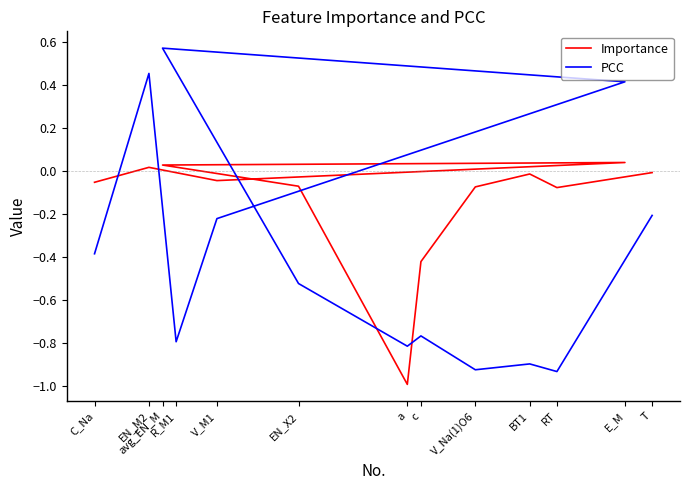

True or false: PCC has a value of -0.5 at R_M1.

False